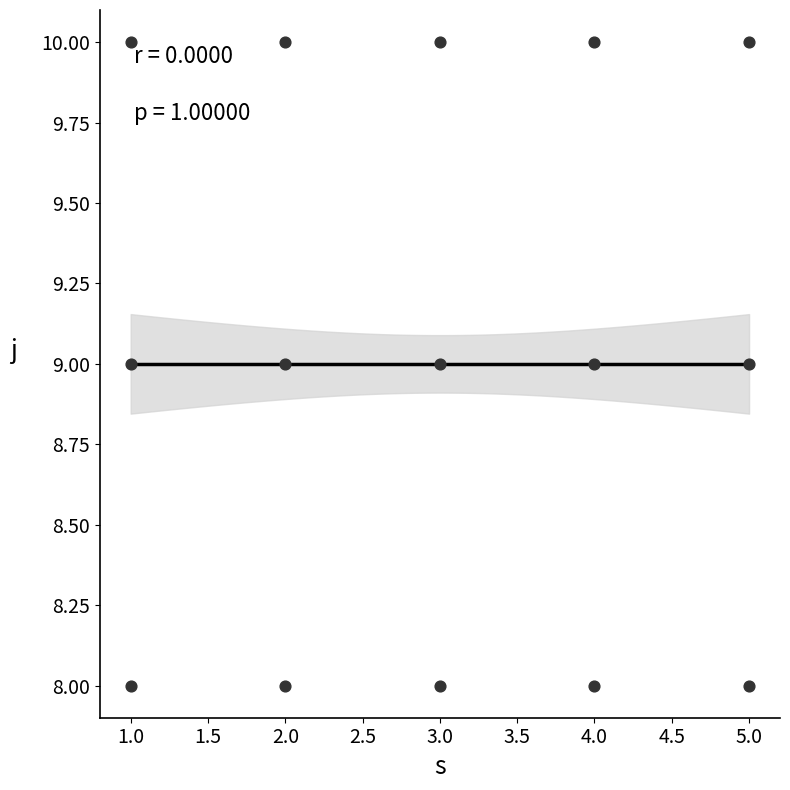

List the coordinates of all points as (Y, X) pairs, reading left to right.

(8, 1)  (9, 1)  (10, 1)  (8, 2)  (9, 2)  (10, 2)  (8, 3)  (9, 3)  (10, 3)  (8, 4)  (9, 4)  (10, 4)  (8, 5)  (9, 5)  (10, 5)